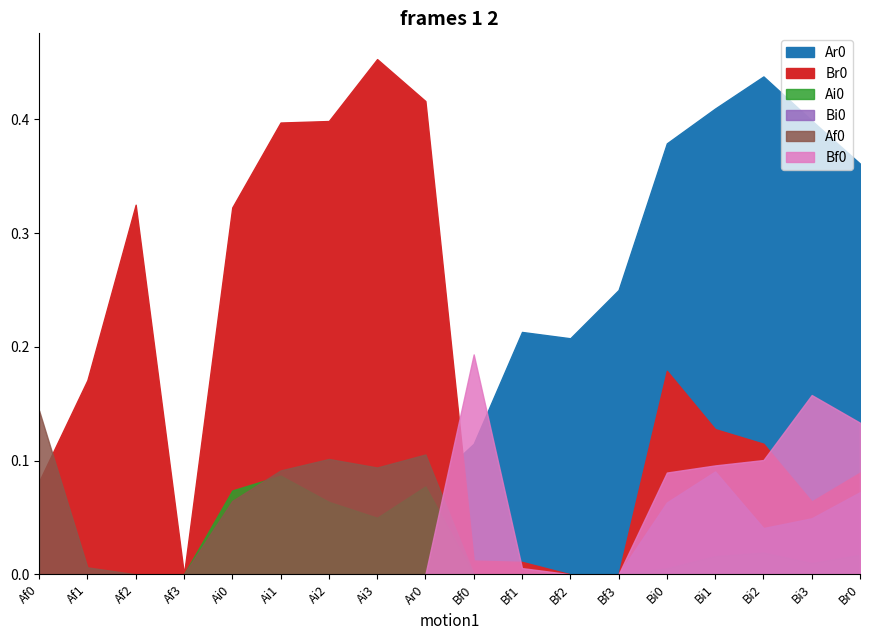

Is the value of Bf0 at Af2 greater than the value of Br0 at Br0?

No